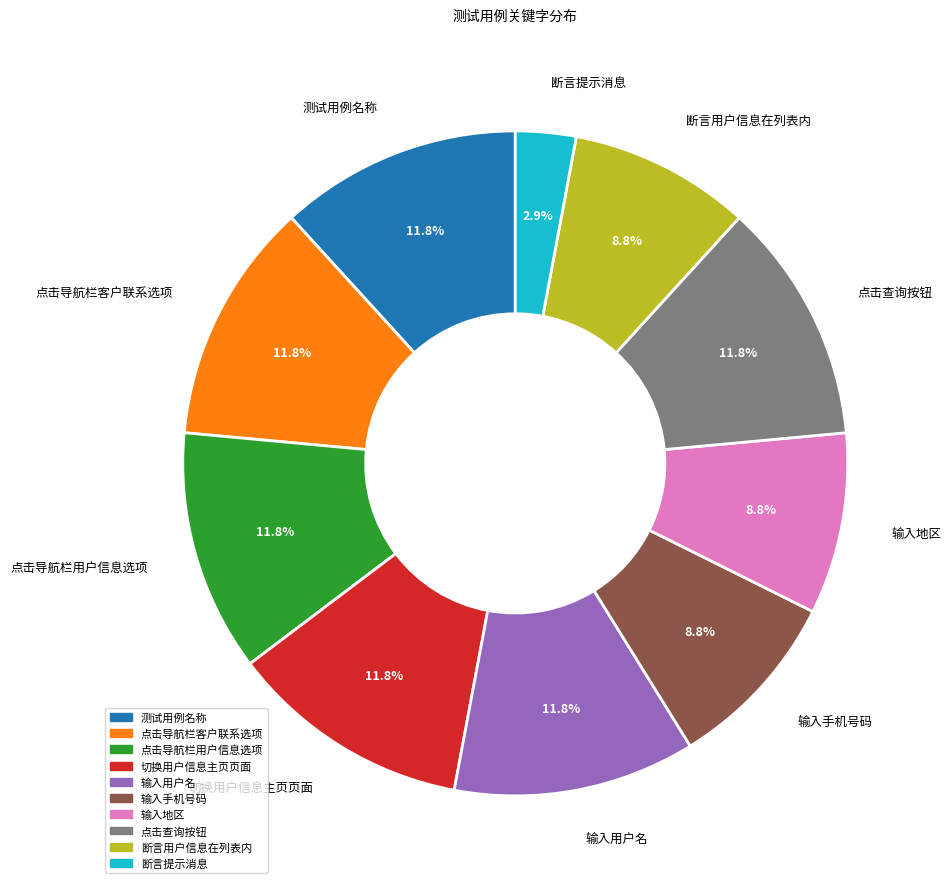

Is it true that 断言用户信息在列表内 is 9% of the pie?

True